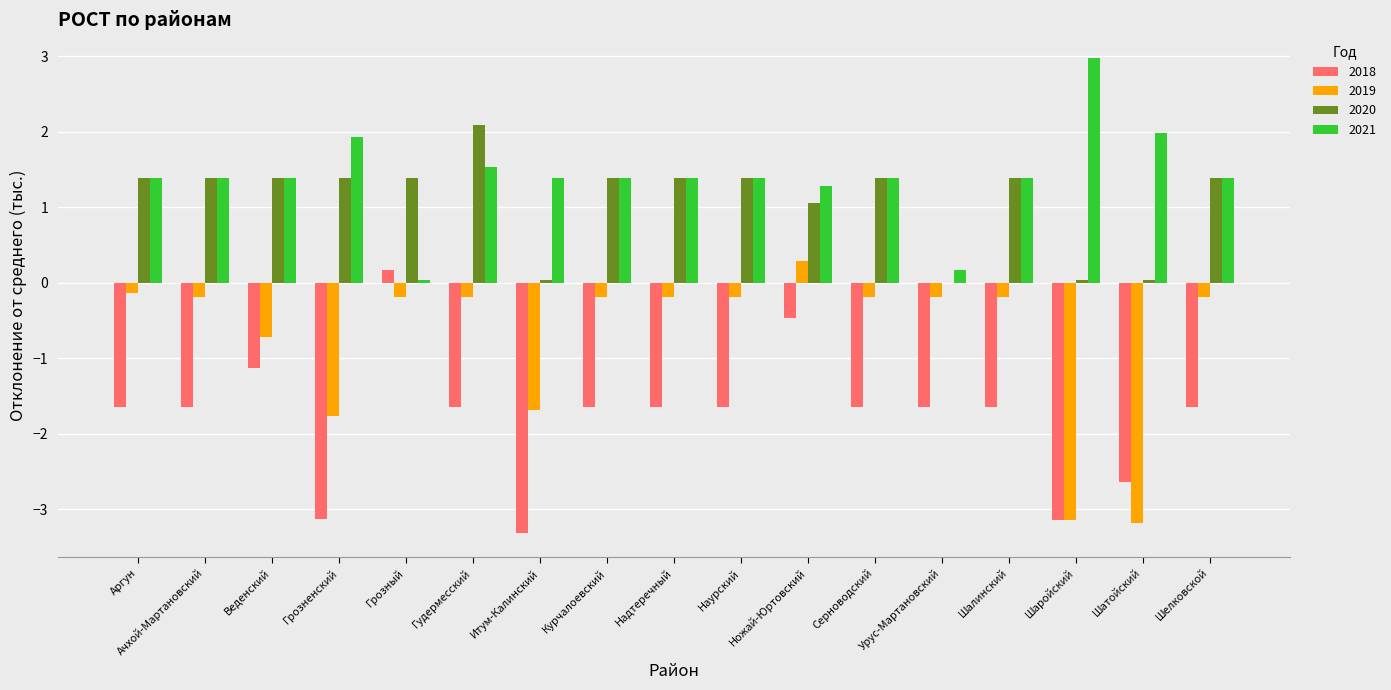

Is the value of 2019 at Ачхой-Мартановский greater than the value of 2020 at Курчалоевский?

No